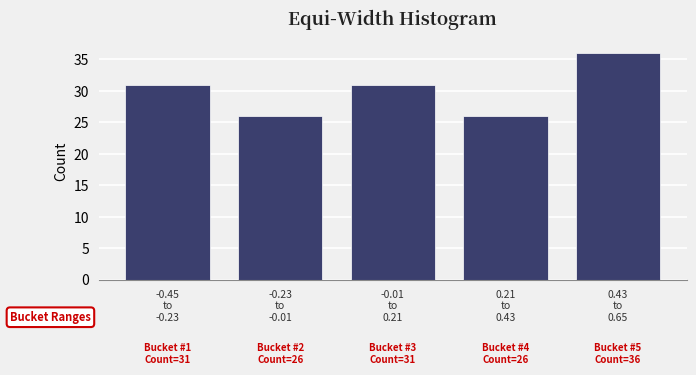

Reading left to right, list all the values displayed in this chart.

31	26	31	26	36